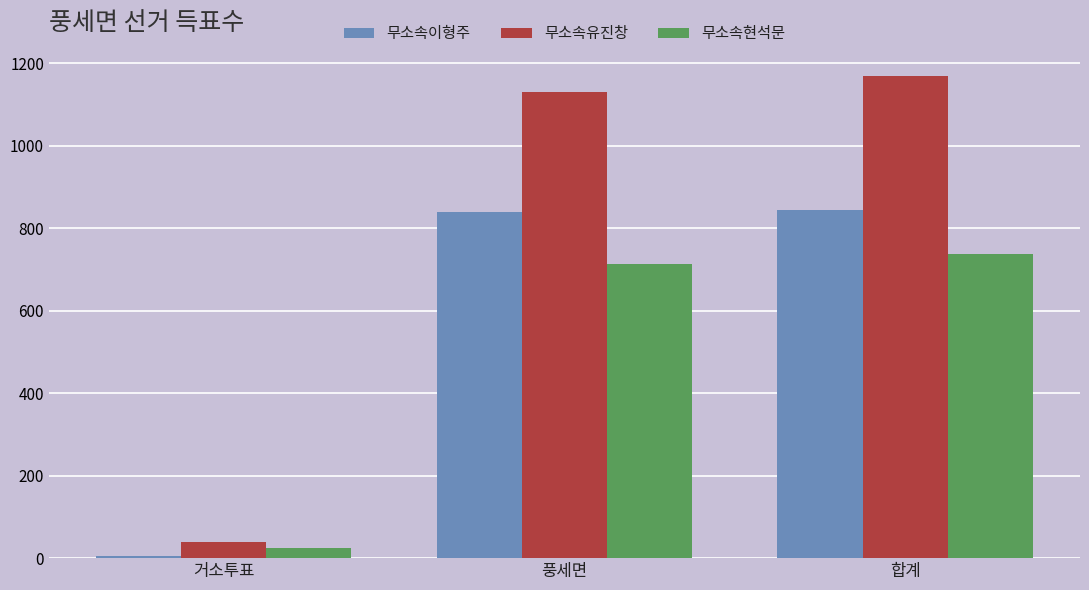

Reading left to right, what are all the values shown in this chart?

무소속이형주: 거소투표=5	풍세면=839	합계=844
무소속유진창: 거소투표=38	풍세면=1130	합계=1168
무소속현석문: 거소투표=24	풍세면=713	합계=737